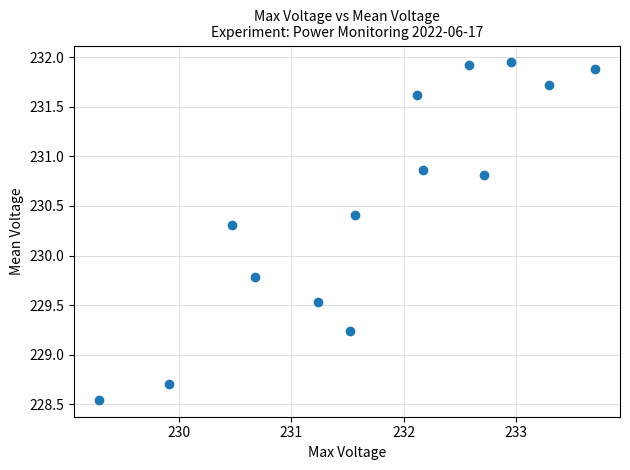

What is the range of Y values (max minus min)?

3.4